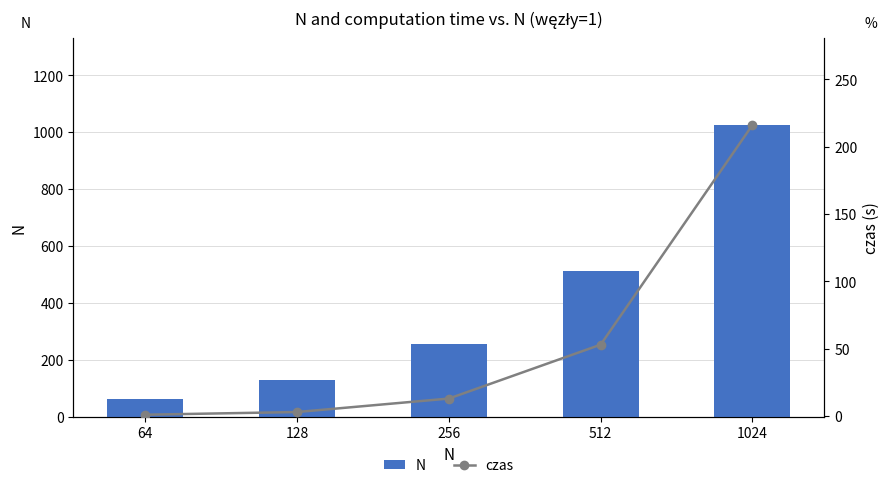

The value of czas at 64 is 2. True or false?

False